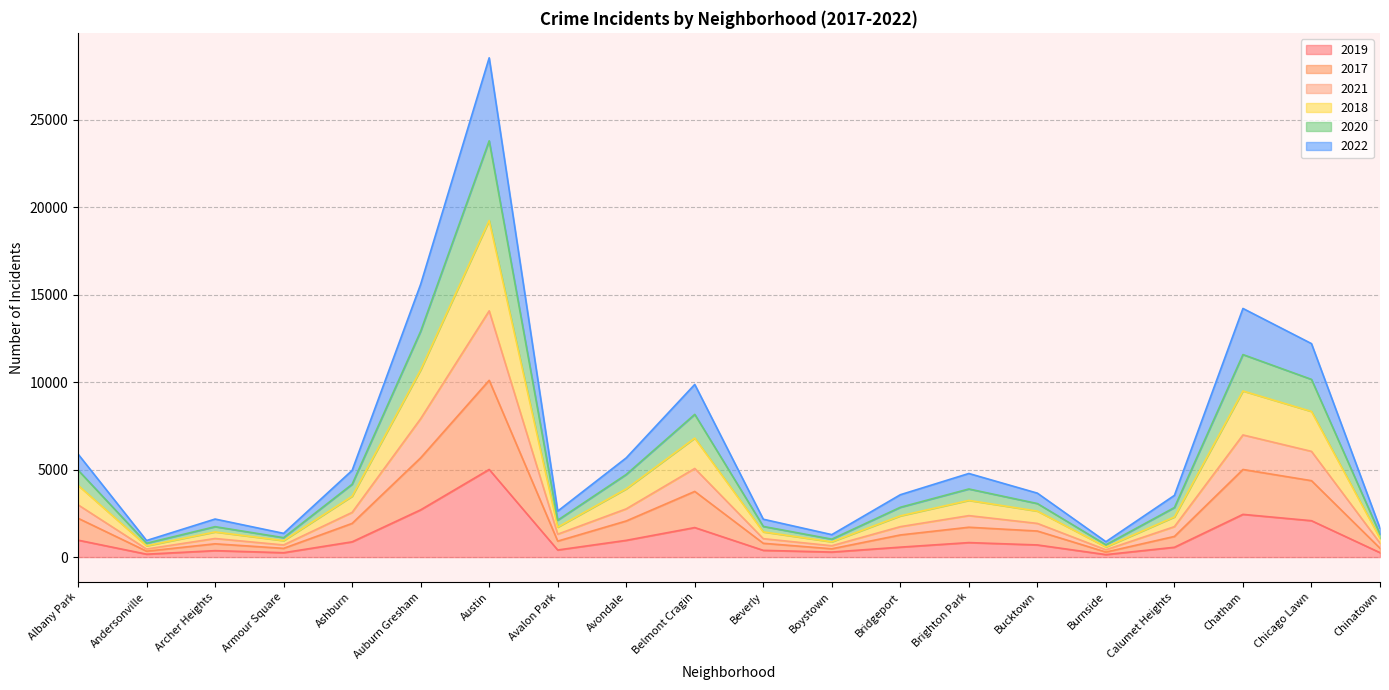

At Andersonville, list the series in order from largest to smallest.

2021, 2018, 2020, 2022, 2017, 2019